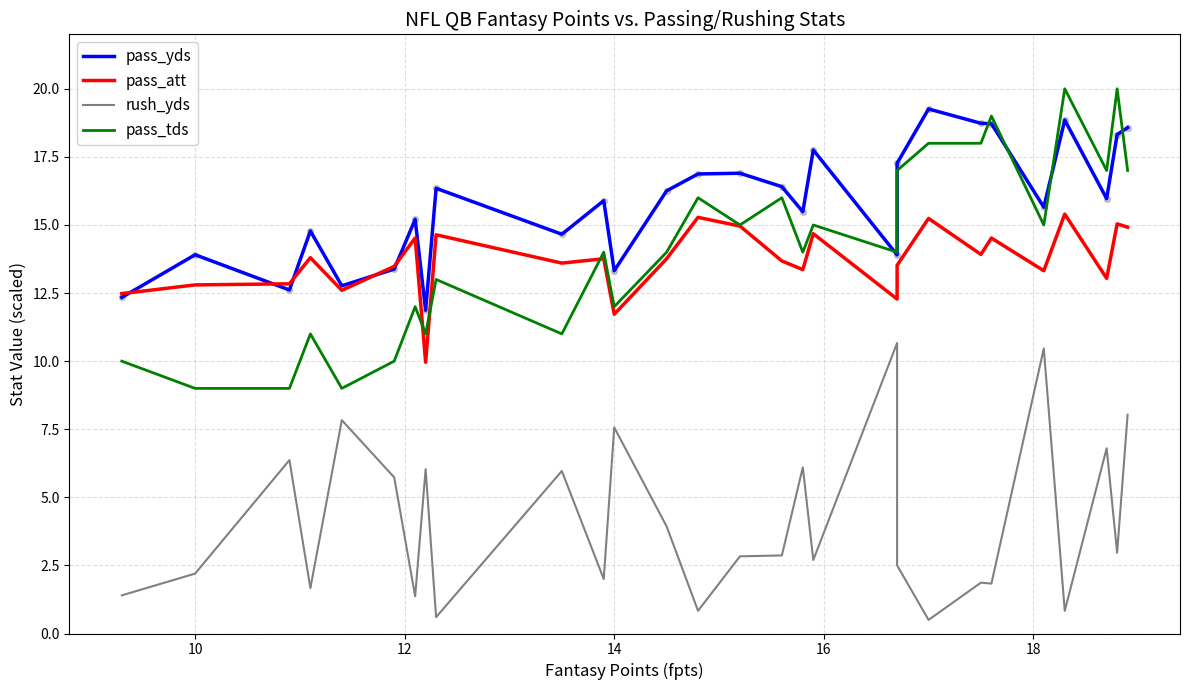

Which series has the largest total across all categories?

pass_yds